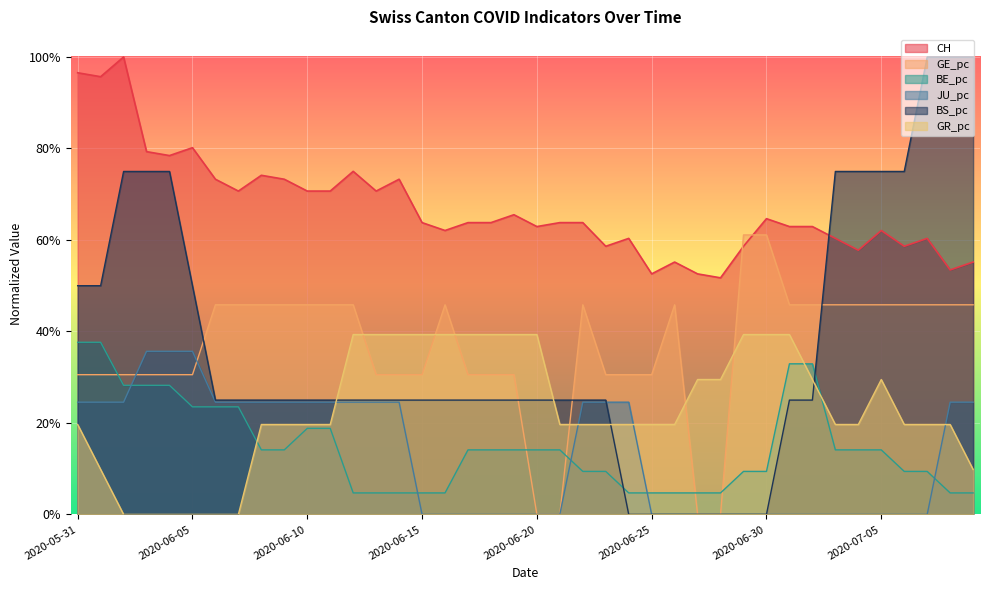

Which series has the largest range (max minus min)?

BS_pc